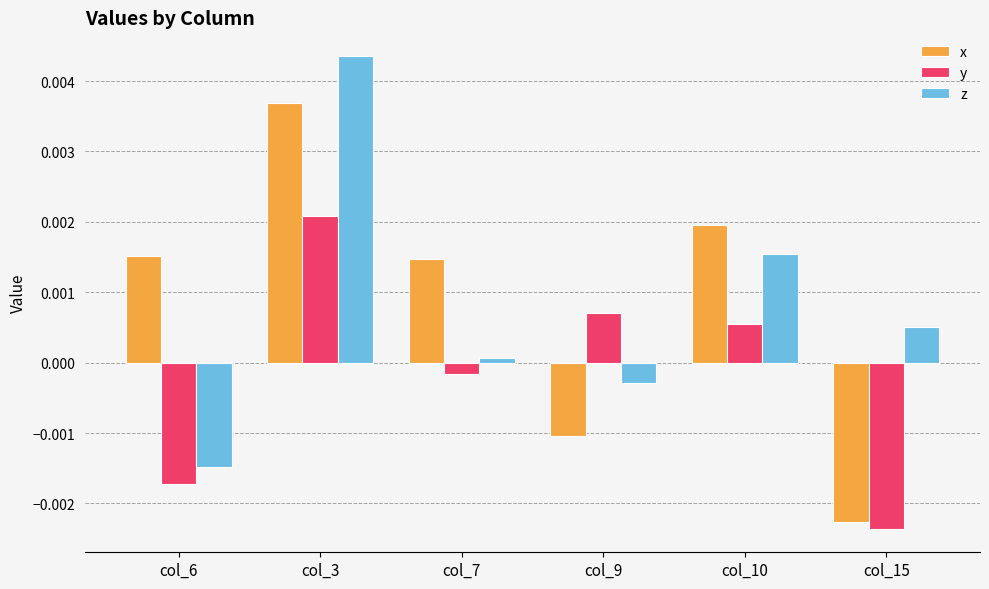

How many groups of bars are there?

6